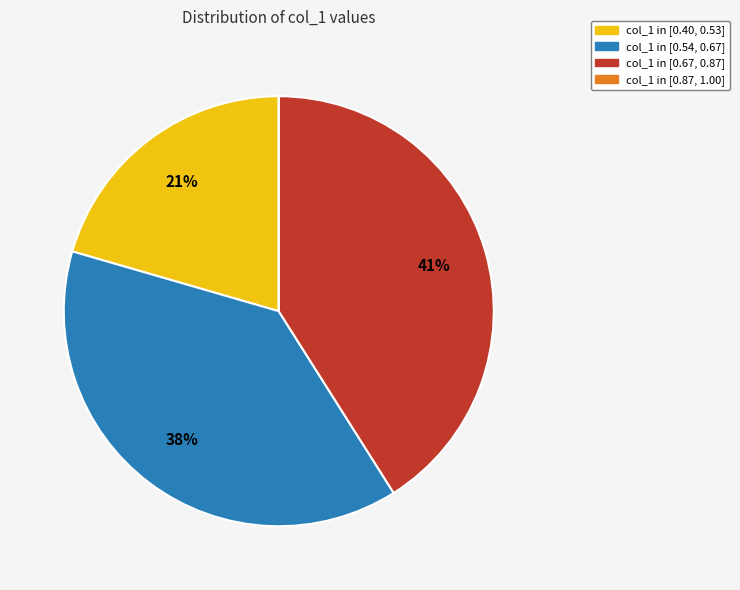

To the nearest percent, what is the average slice percentage?

25%